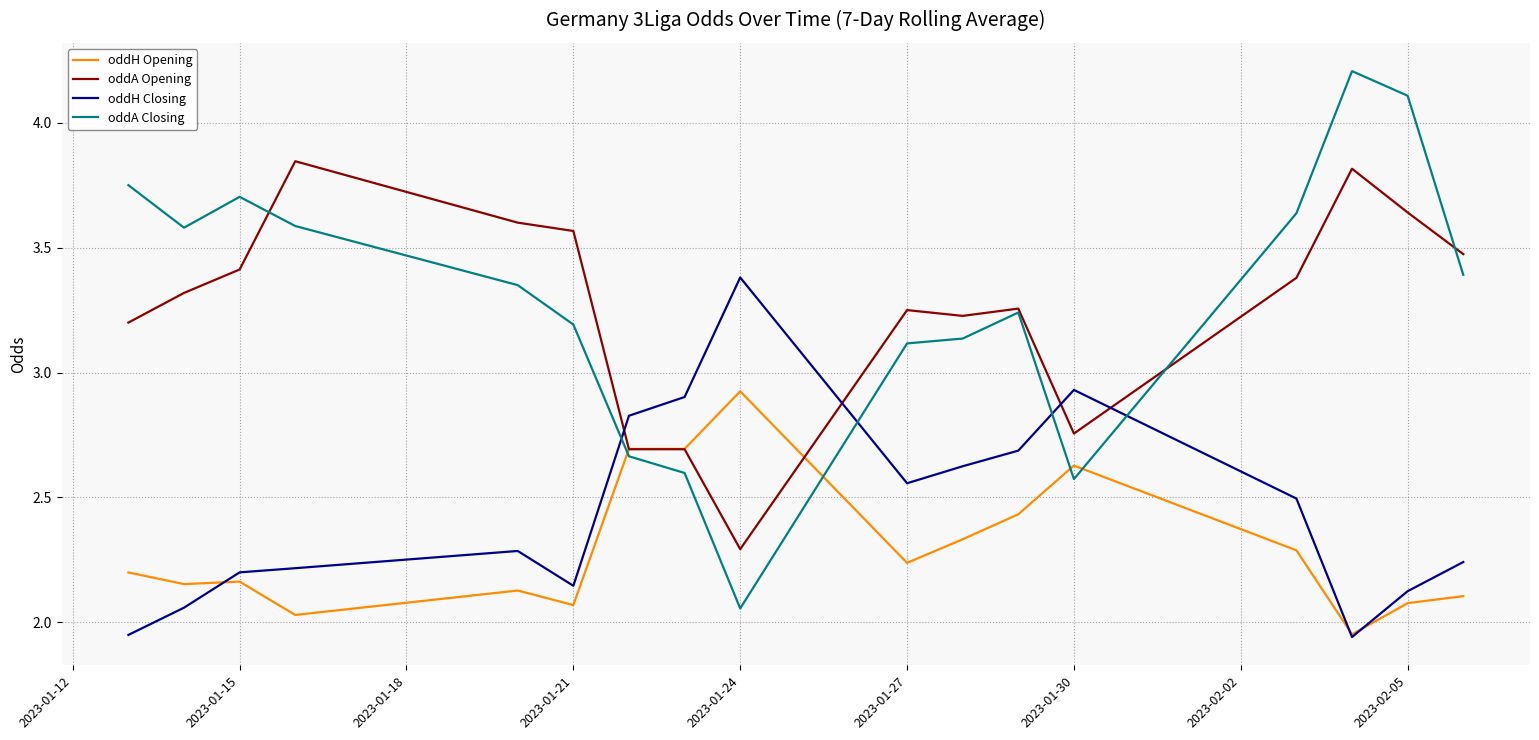

Which series has the largest total across all categories?

oddA Closing